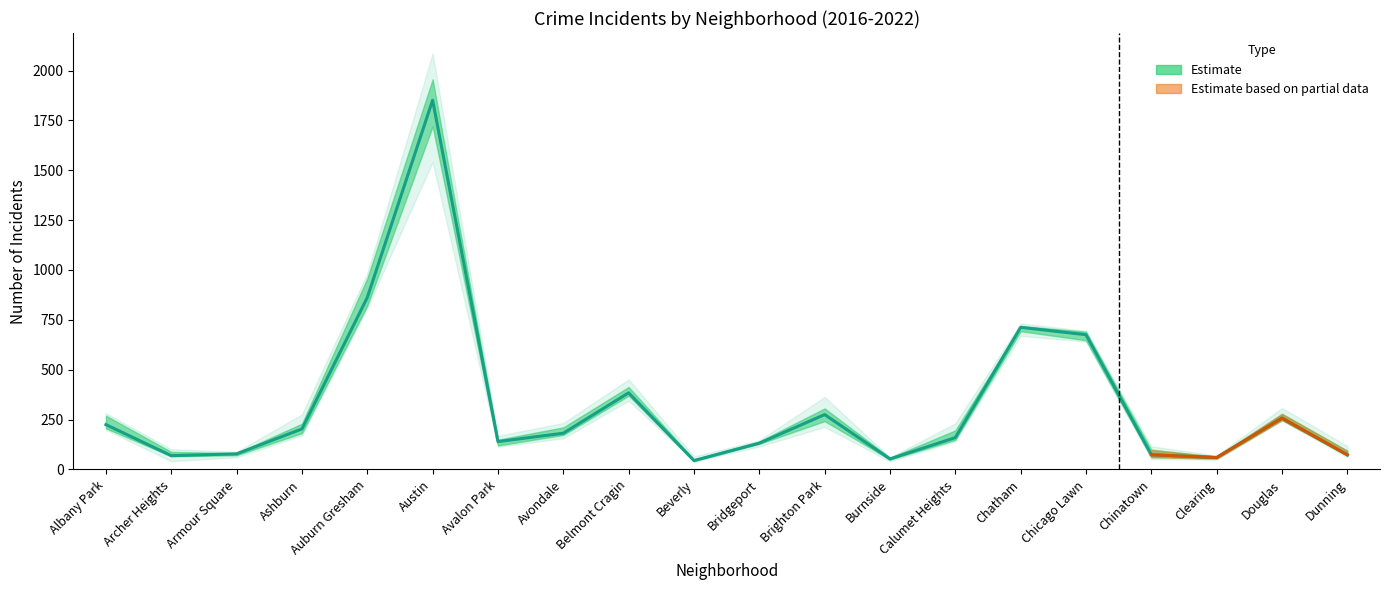

Is it true that the value at Chatham is 1159.3?

False